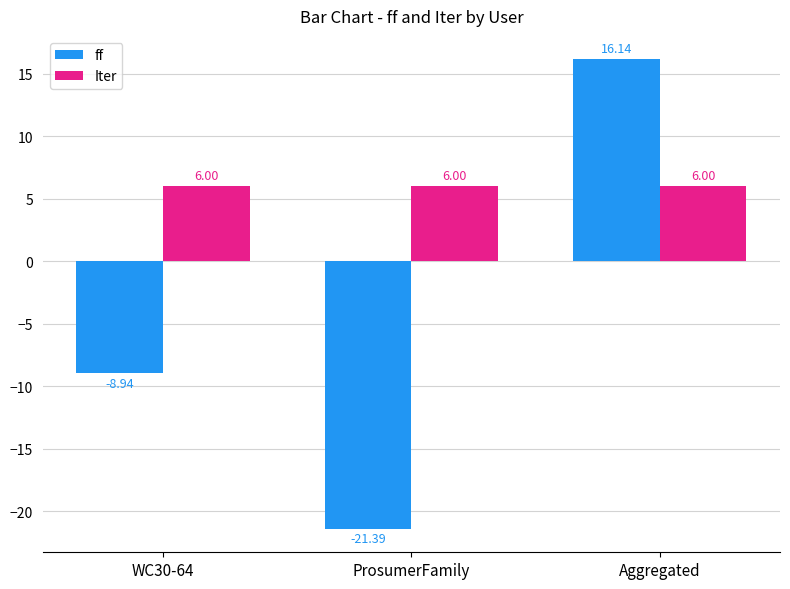

Are the bars grouped side by side (vs. stacked)?

Yes